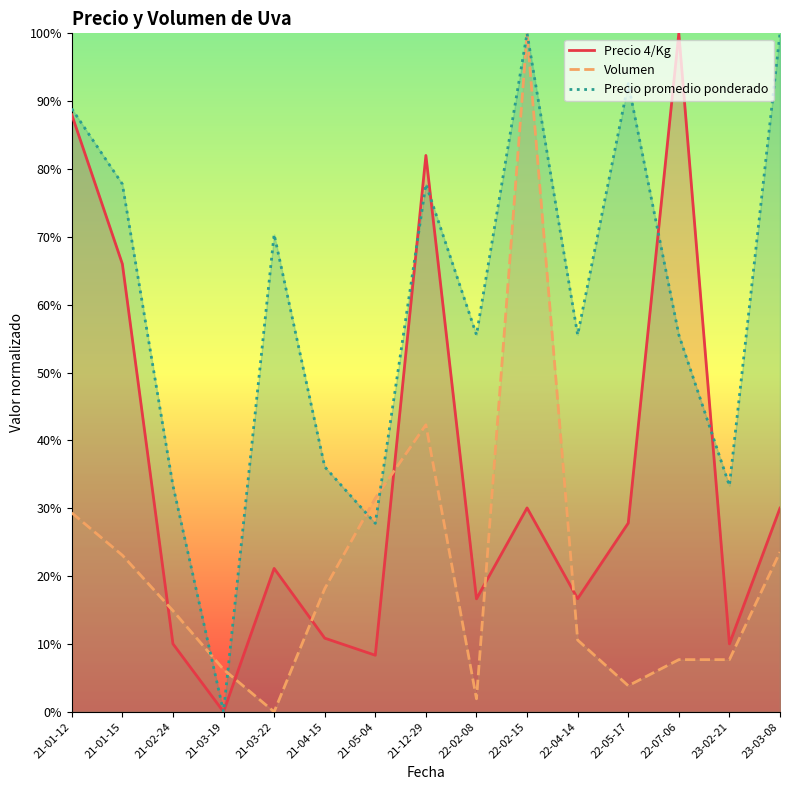

Does the chart display data point markers on the line(s)?

No